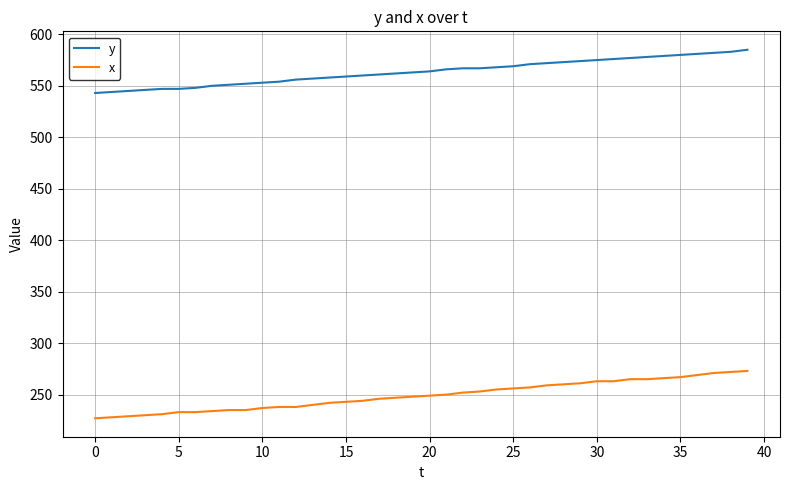

What is the difference between the maximum and minimum values in the y series?

42